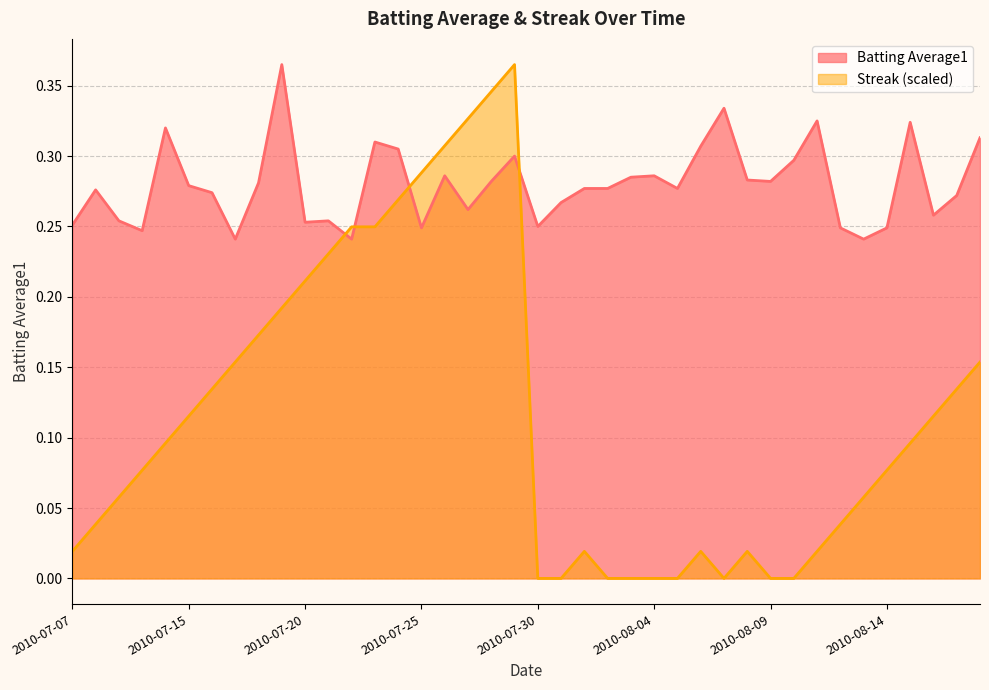

Where is Batting Average1 nearest to the value 0?

2010-07-17